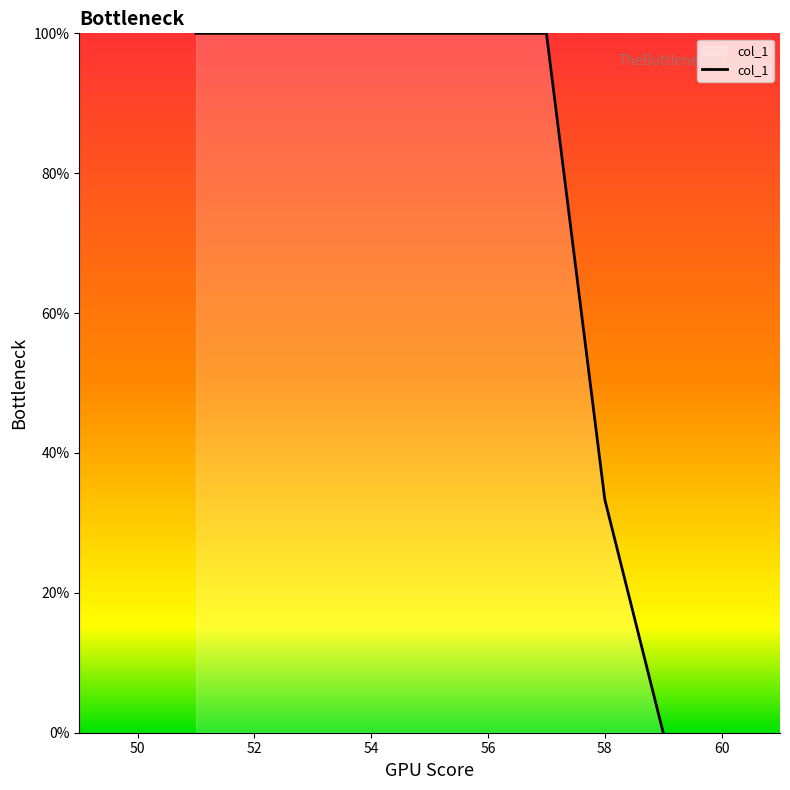

What is the greatest value displayed?

100.0